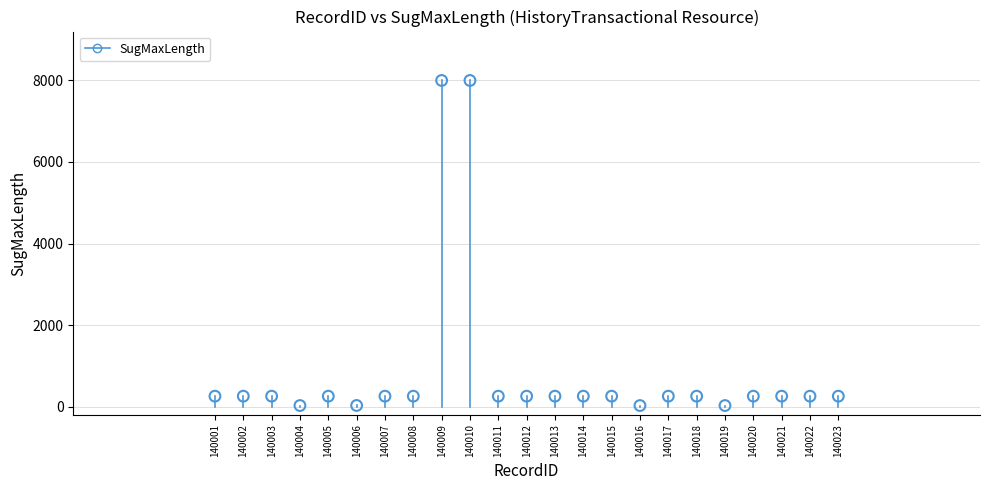

What is the range of Y values (max minus min)?

7975